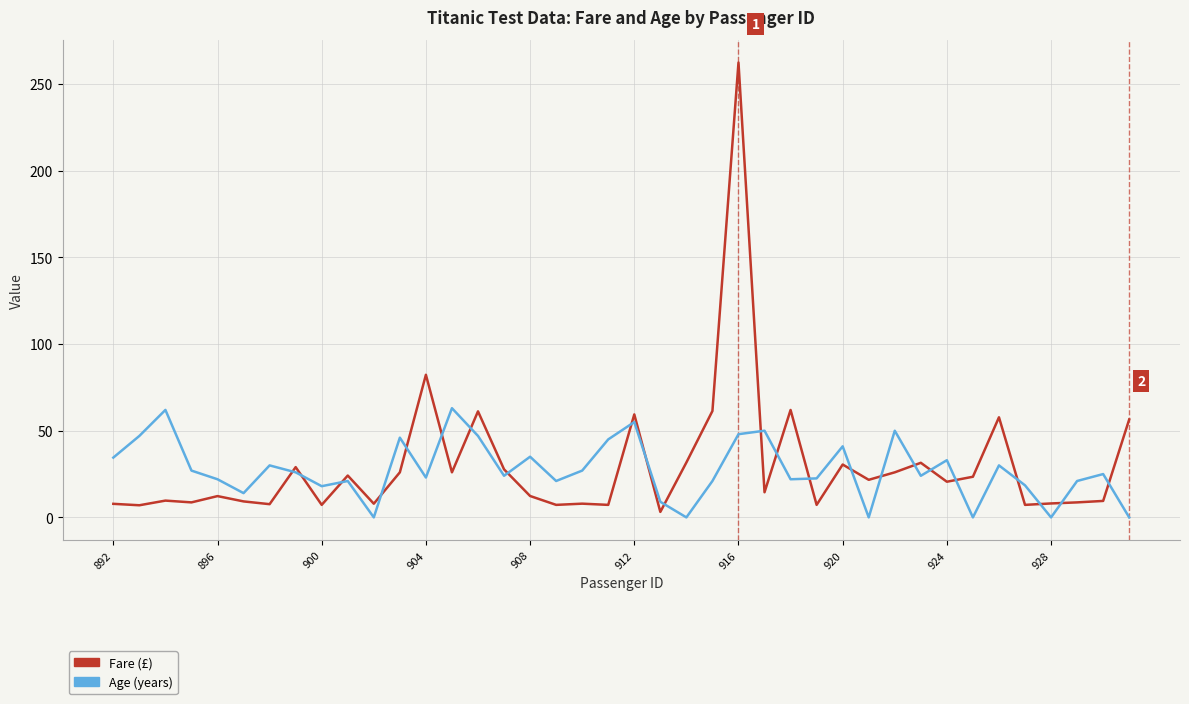

What is the maximum value shown in the chart?

262.4